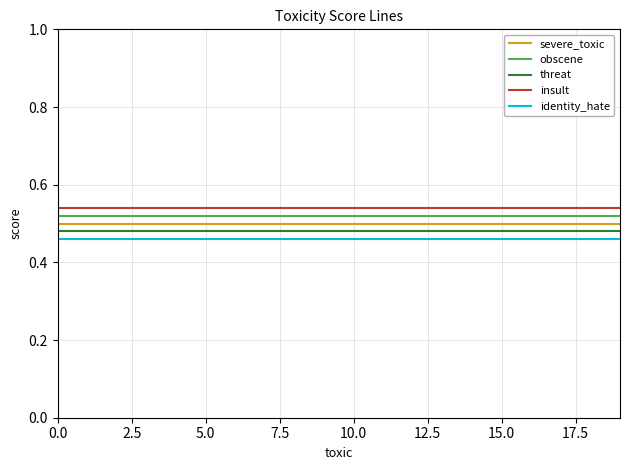

True or false: insult and obscene intersect in this chart.

False